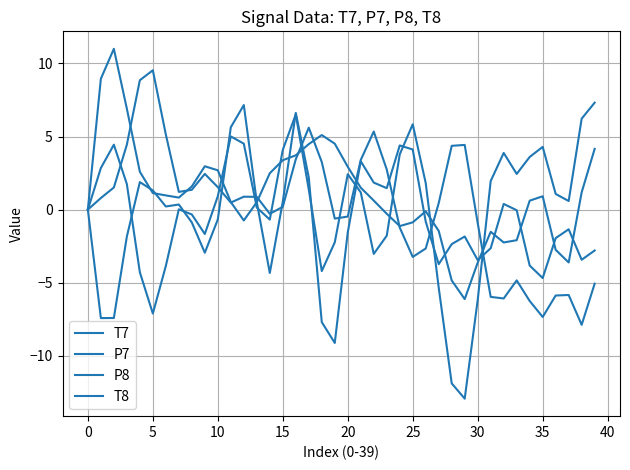

Which series ends up on top after the final intersection of T7 and P8?

T7